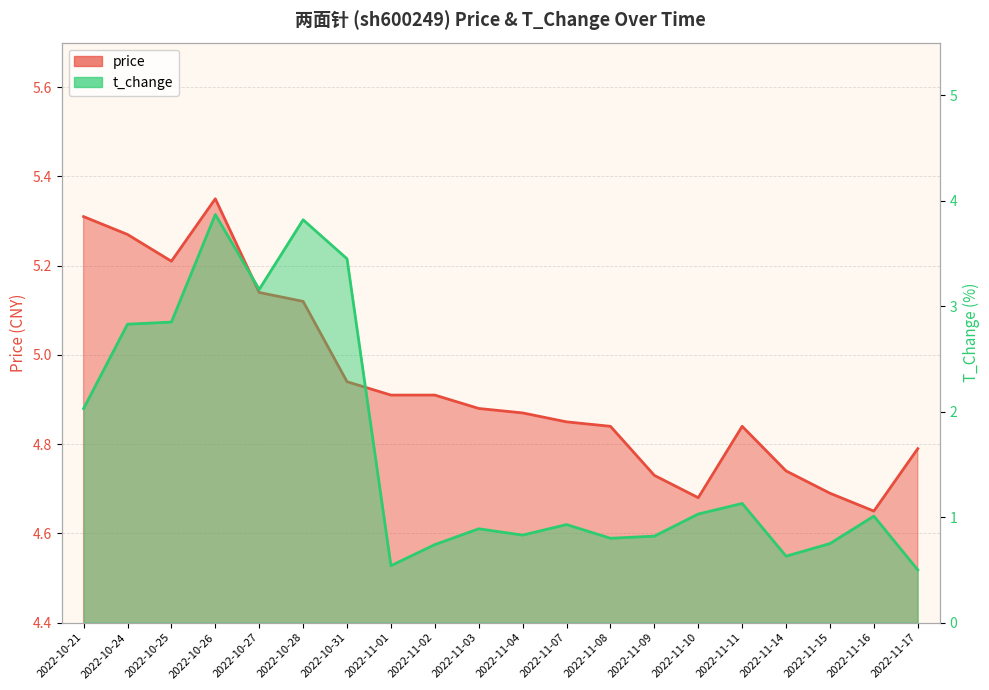

The price series shows 4.8 at 2022-11-08. True or false?

True